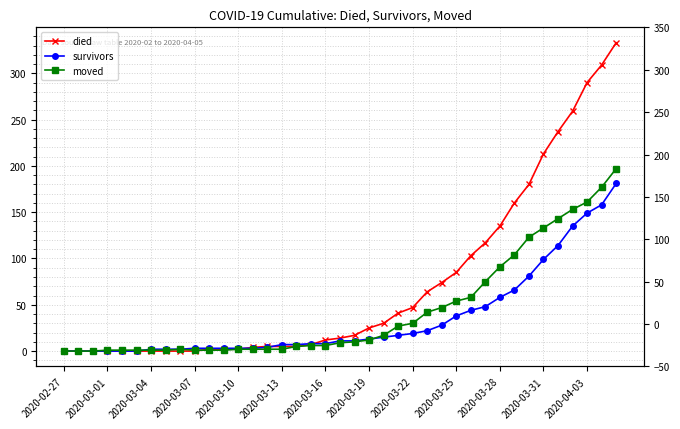

Is it true that survivors equals 114 at 34?

True